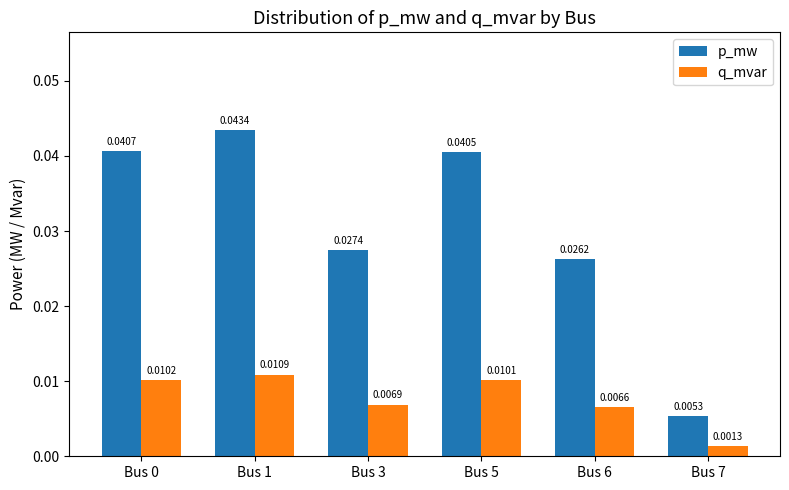

What are all the series names shown in the legend?

p_mw, q_mvar